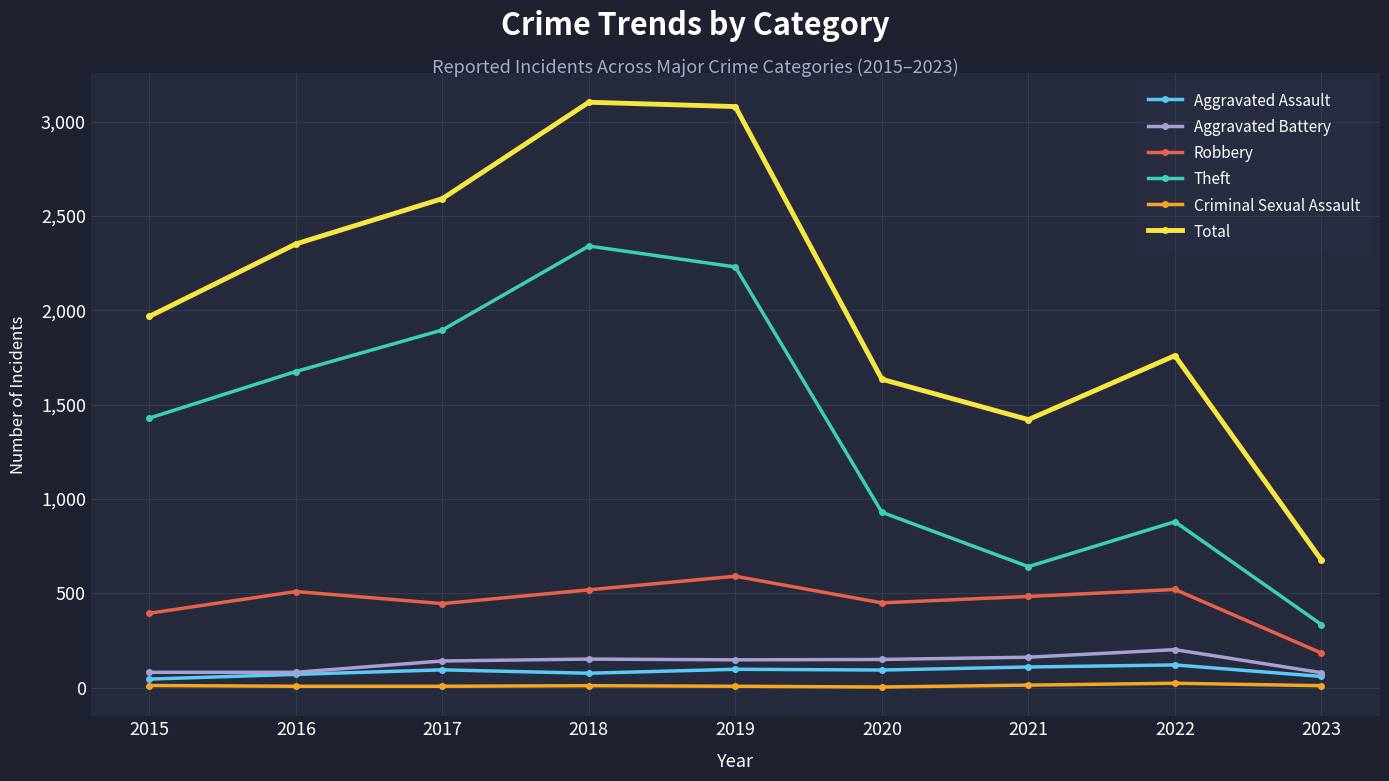

How many data points in Aggravated Assault are less than 94?

4